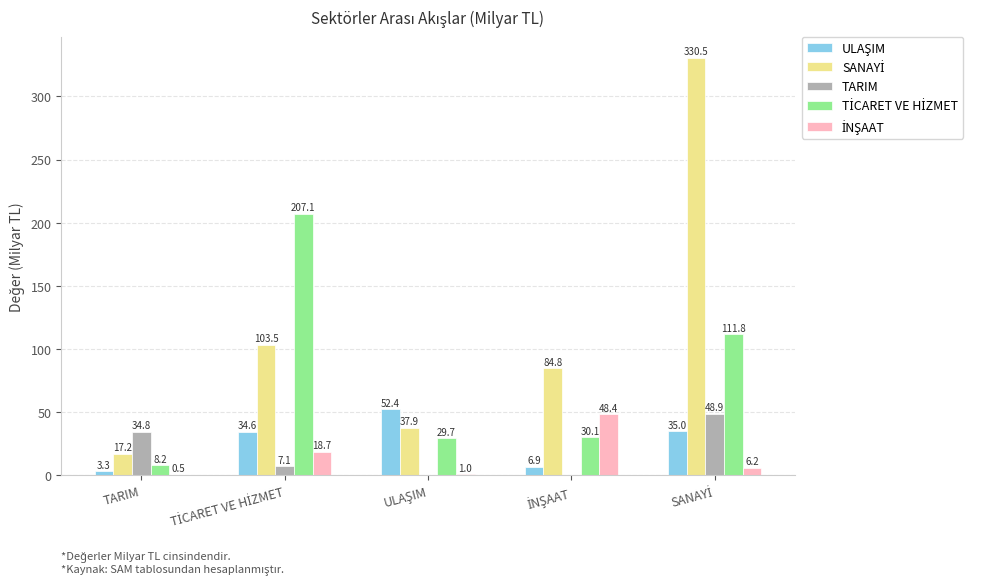

What is the maximum value shown in the chart?

330.5